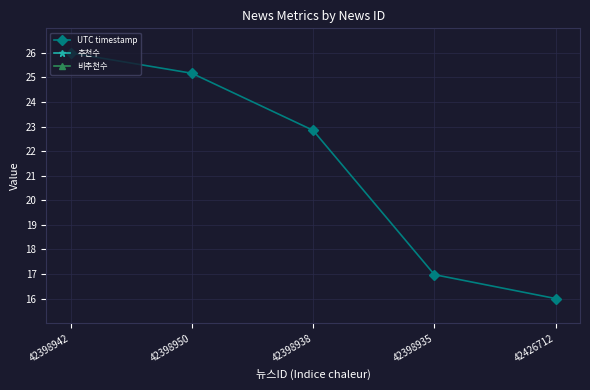

List the labels in order of 비추천수 value, largest first.

42398942, 42398950, 42398938, 42398935, 42426712